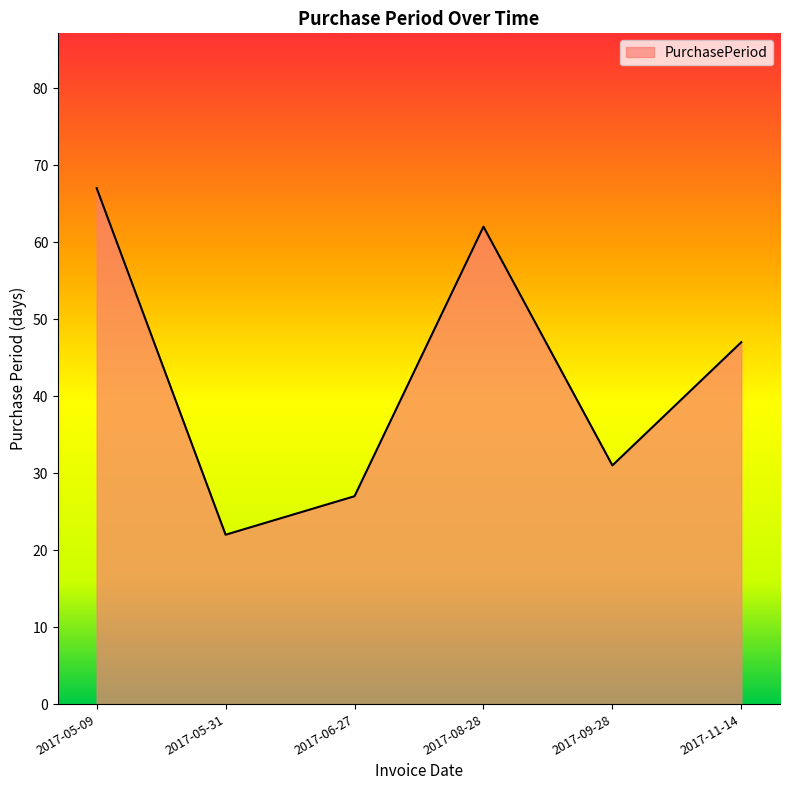

Is it true that the value at 2017-09-28 is 13?

False